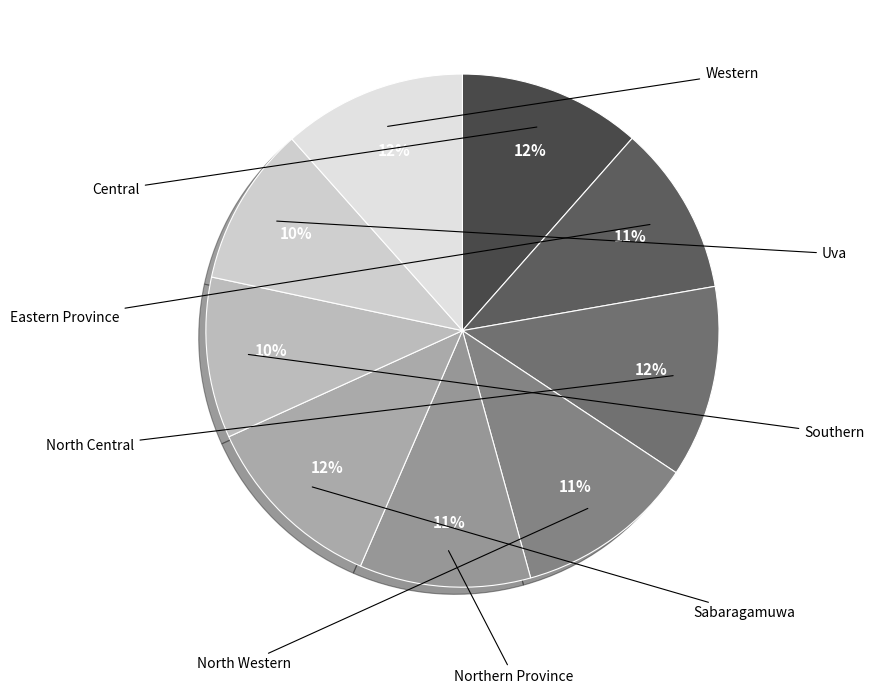

To the nearest percent, what is the difference between the Southern and Central slice percentages?

1%